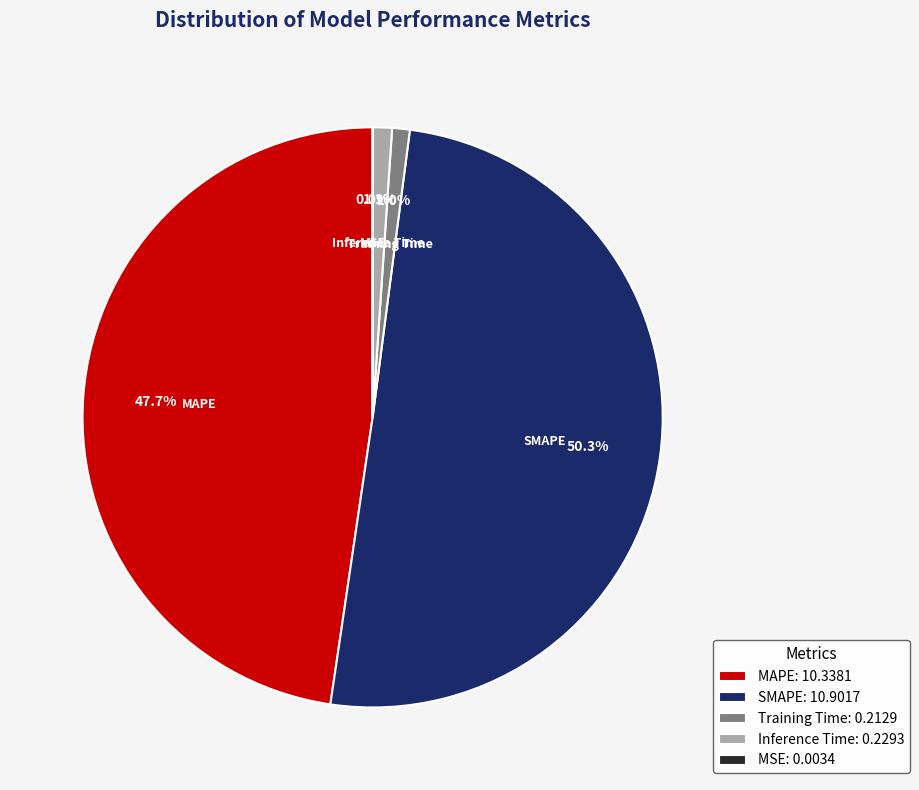

Does MAPE account for over 50% of the chart?

No